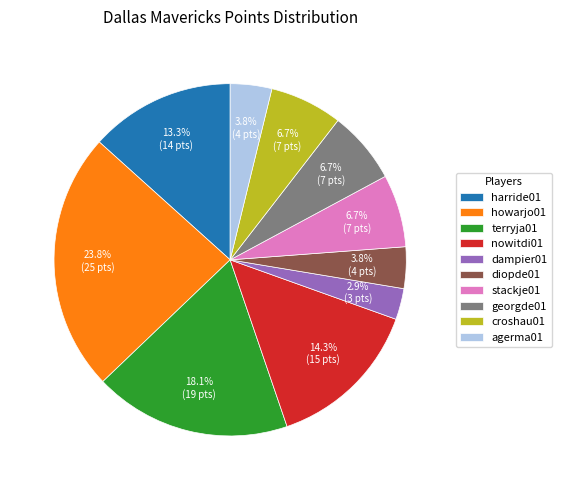

Combined, what portion of the pie is agerma01 and harride01?

17.1%